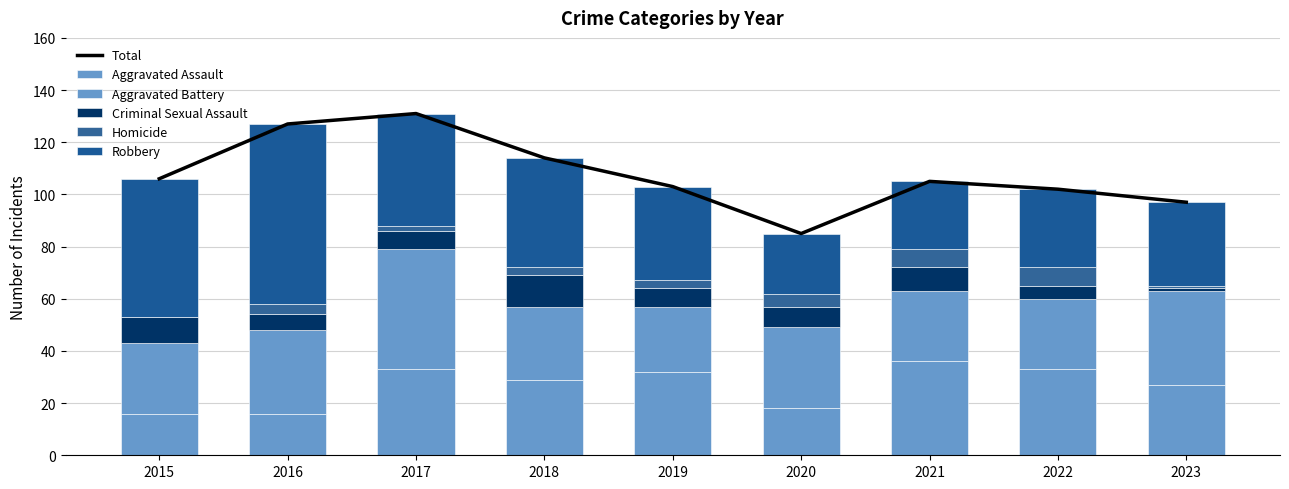

Reading right to left, what are all the values shown in this chart?

Total: 2023=97	2022=102	2021=105	2020=85	2019=103	2018=114	2017=131	2016=127	2015=106
Aggravated Assault: 2023=27	2022=33	2021=36	2020=18	2019=32	2018=29	2017=33	2016=16	2015=16
Aggravated Battery: 2023=36	2022=27	2021=27	2020=31	2019=25	2018=28	2017=46	2016=32	2015=27
Criminal Sexual Assault: 2023=1	2022=5	2021=9	2020=8	2019=7	2018=12	2017=7	2016=6	2015=10
Homicide: 2023=1	2022=7	2021=7	2020=5	2019=3	2018=3	2017=2	2016=4	2015=0
Robbery: 2023=32	2022=30	2021=26	2020=23	2019=36	2018=42	2017=43	2016=69	2015=53